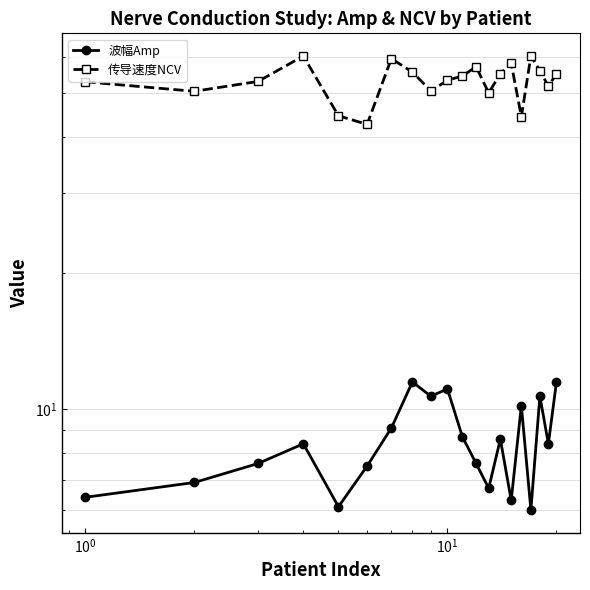

How many lines are shown in the chart?

2